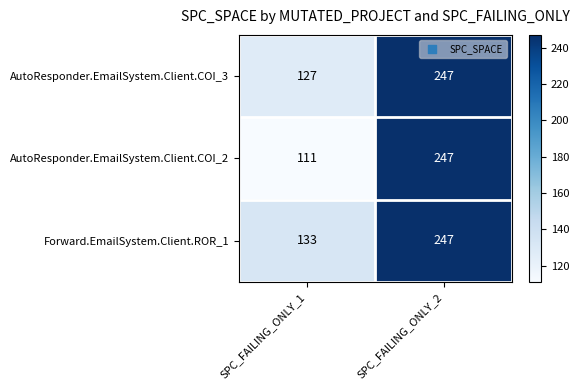

Between SPC_FAILING_ONLY_1 and SPC_FAILING_ONLY_2, which series saw the biggest shift?

AutoResponder.EmailSystem.Client.COI_2